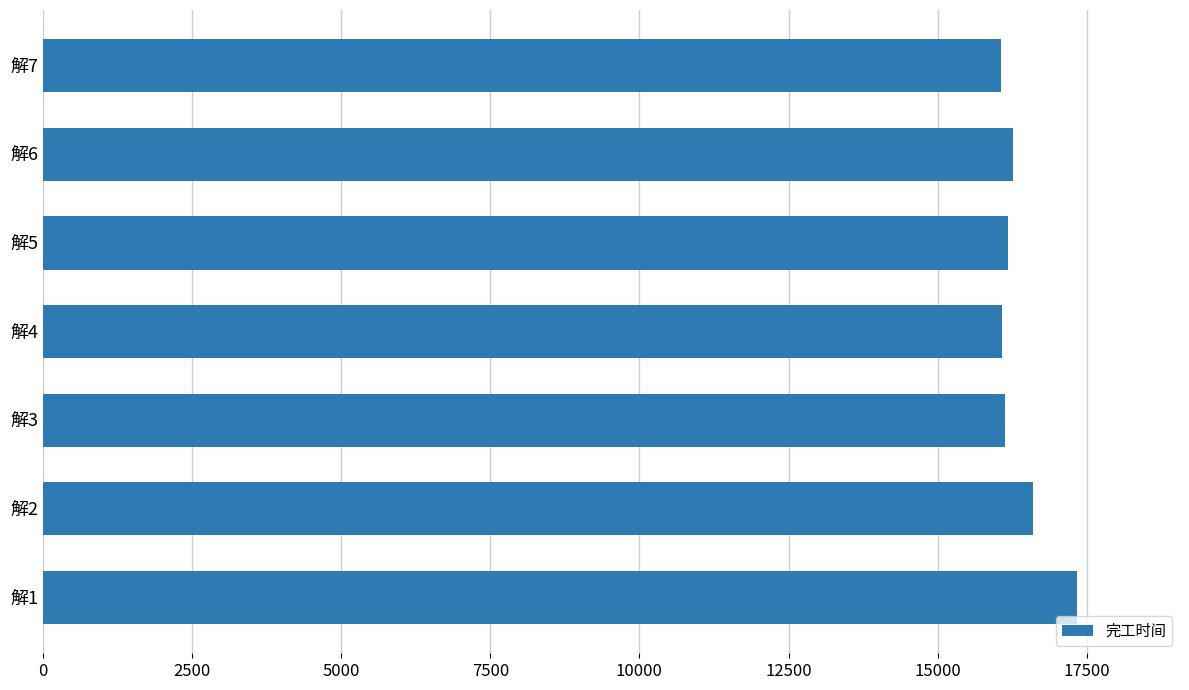

What is the difference between the maximum and second lowest values?

1245.8